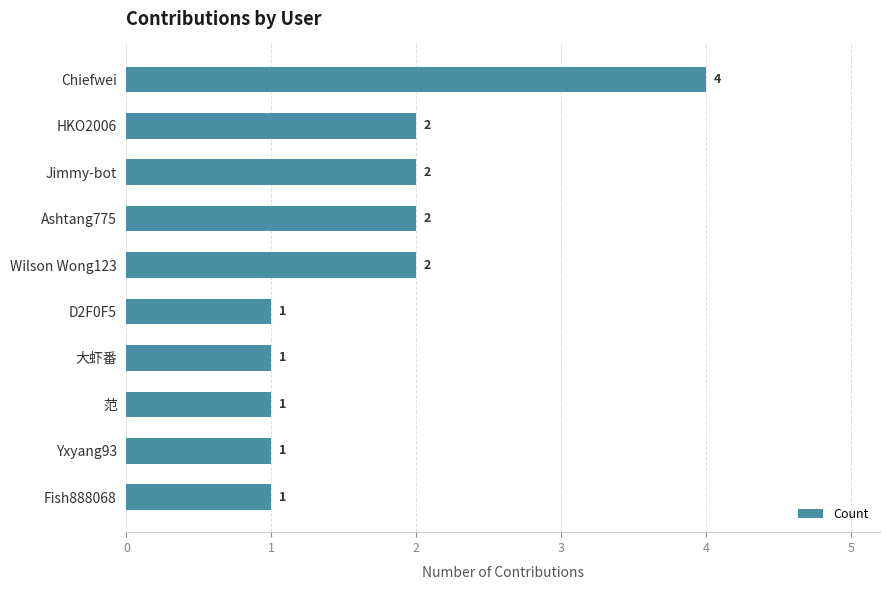

Reading top to bottom, what are all the values shown in this chart?

Chiefwei=4	HKO2006=2	Jimmy-bot=2	Ashtang775=2	Wilson Wong123=2	D2F0F5=1	大虾番=1	范=1	Yxyang93=1	Fish888068=1